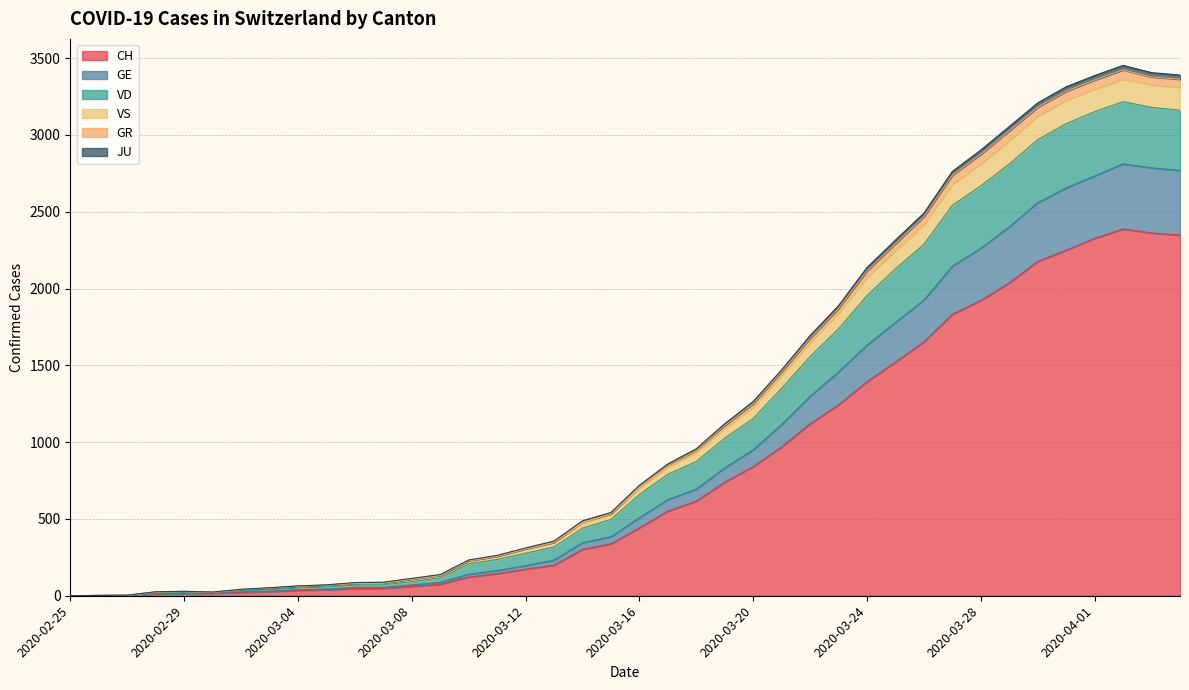

True or false: VS and CH cross at least once.

False